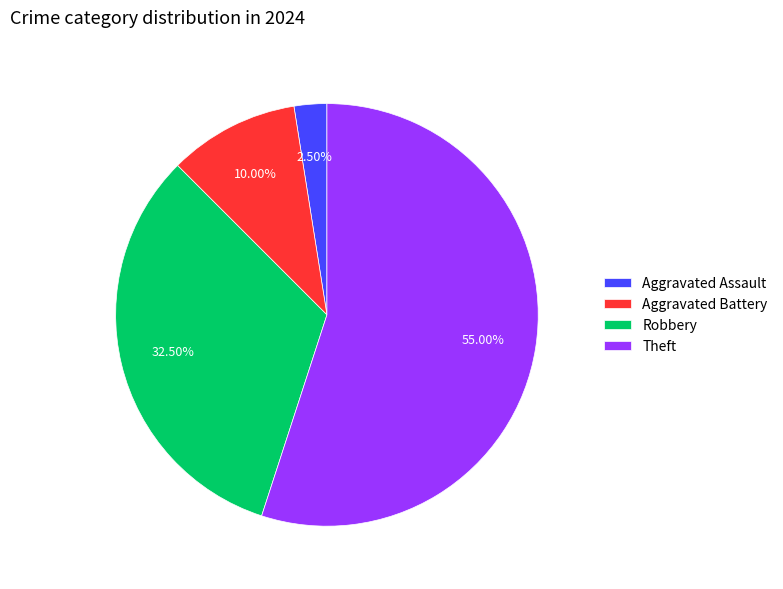

Approximately how many times larger is the value at Aggravated Battery compared to Aggravated Assault?

4.0